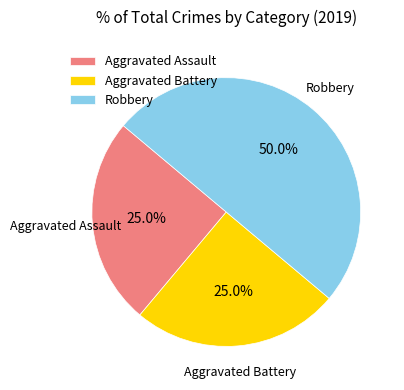

Which category has the biggest portion of the pie?

Robbery